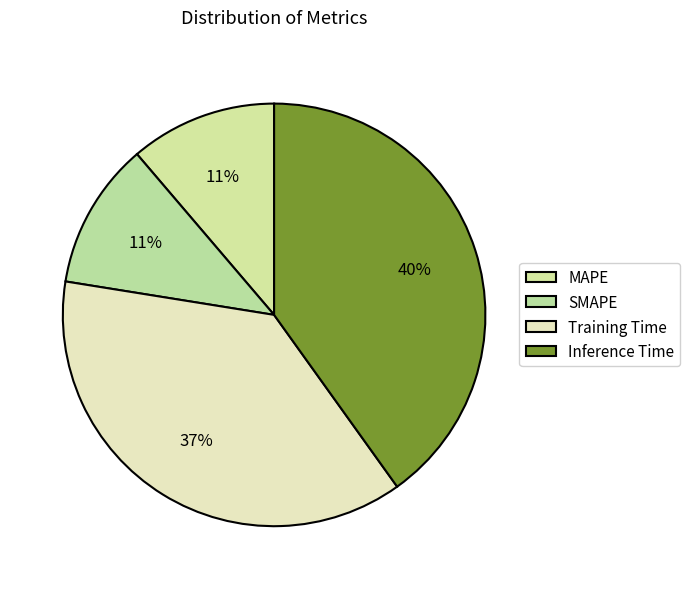

How many segments does this pie chart have?

4